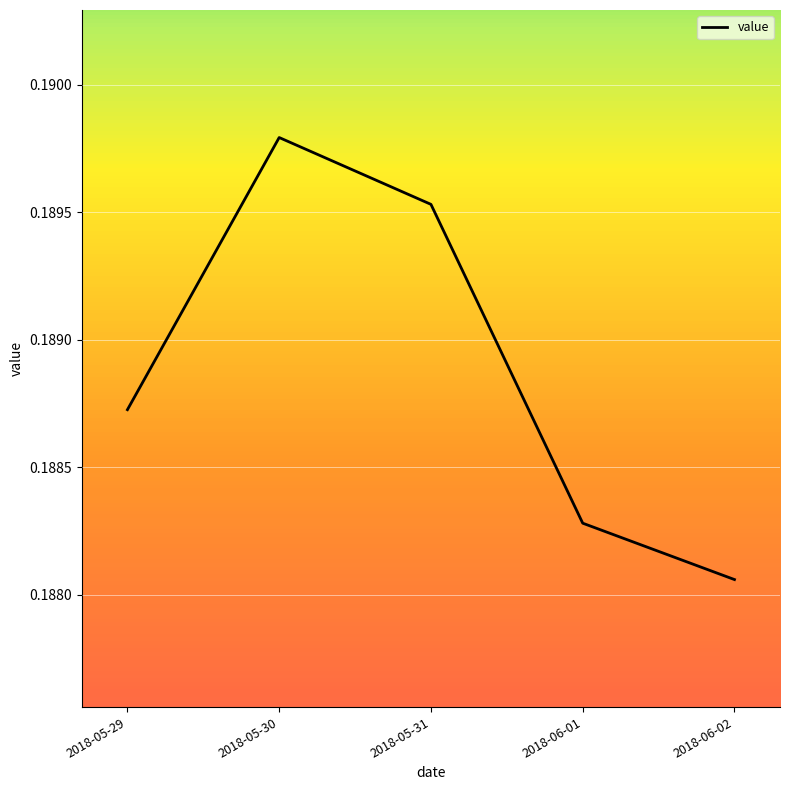

True or false: there are more than 0 points higher than both neighbors.

True